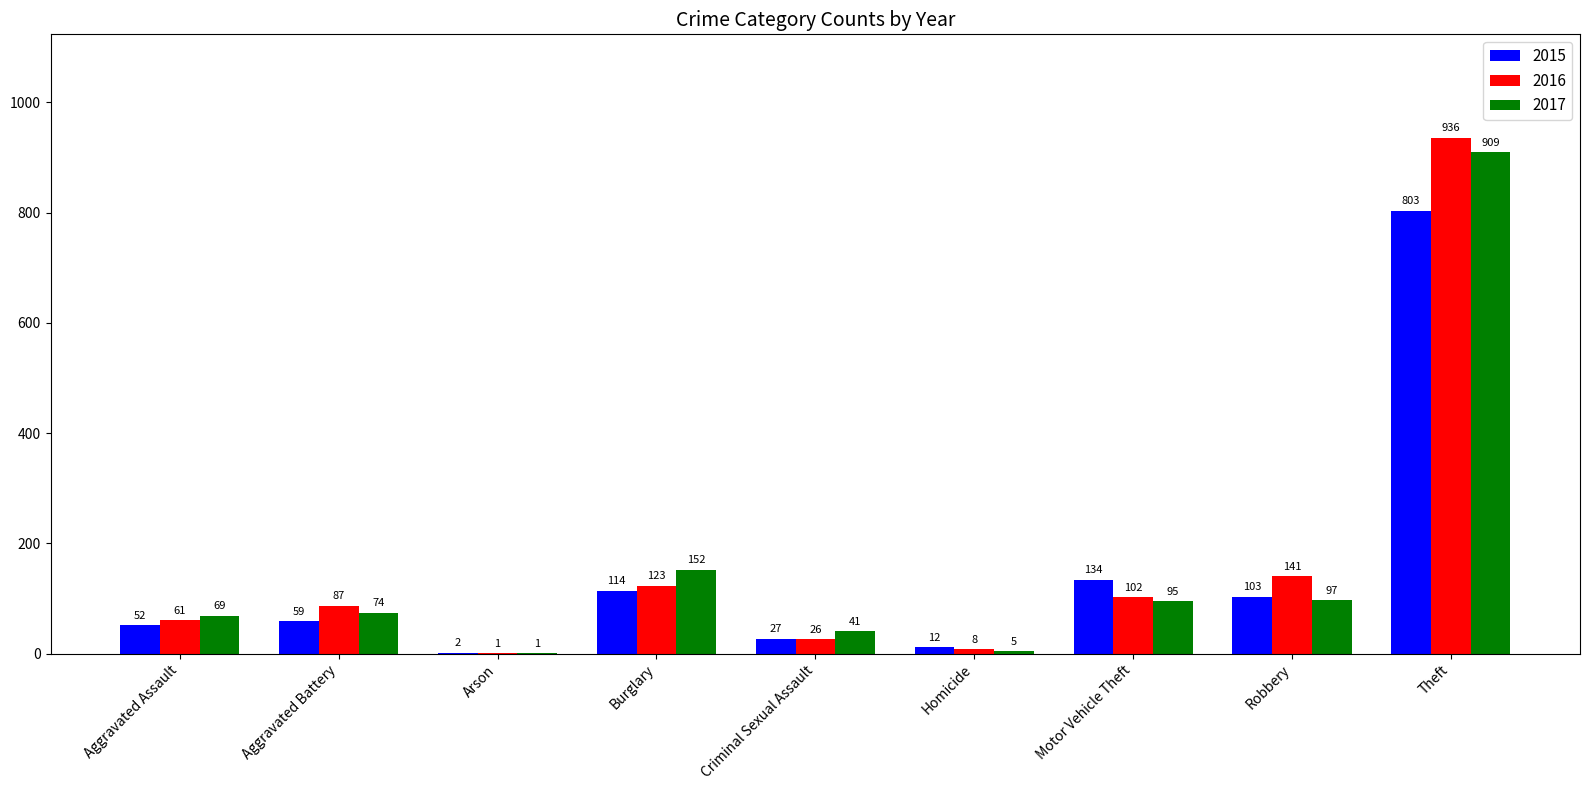

What is the difference between the 2015 values at Criminal Sexual Assault and Arson?

25